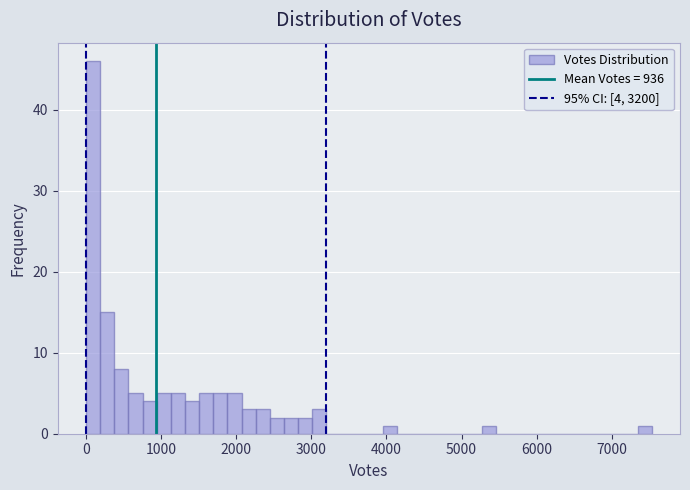

Read against the x-axis, roughly where is the centre of the tallest bar?

100